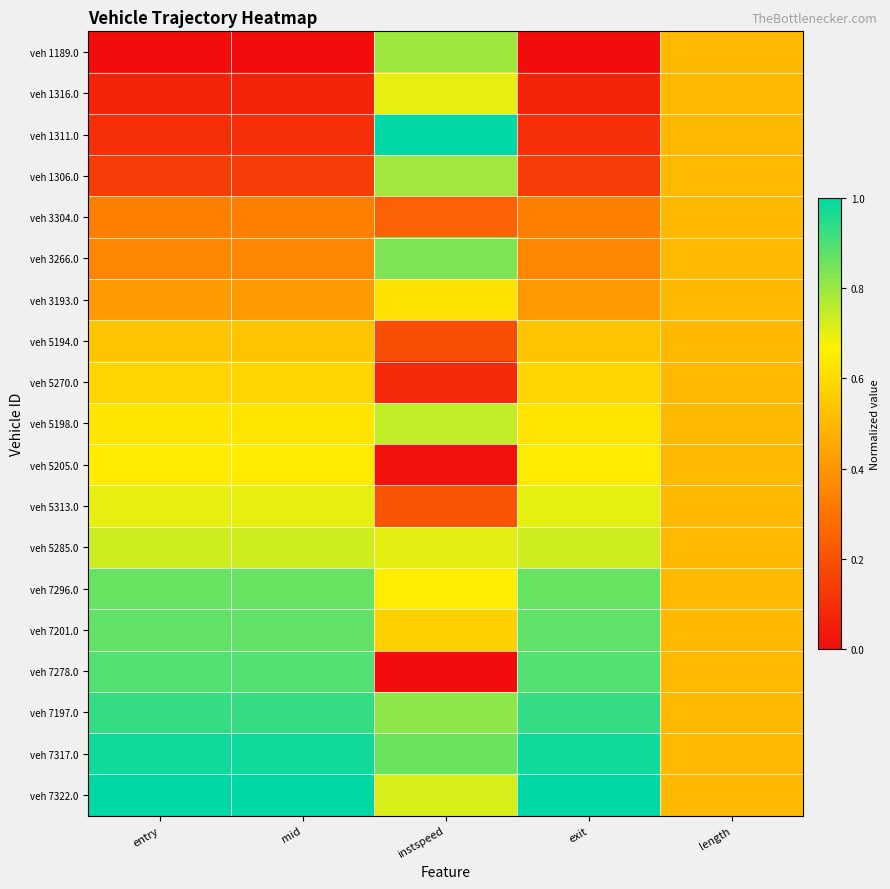

At how many categories does at least one series exceed 0?

5